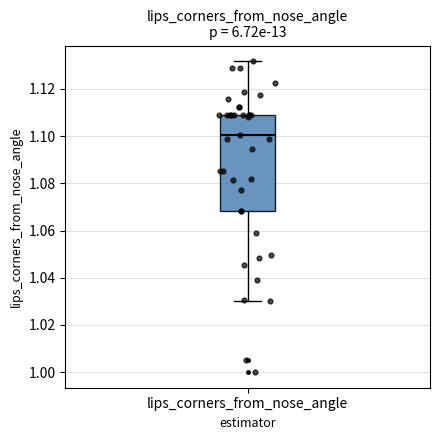

Where is the upper edge of the box for lips_corners_from_nose_angle on the y-axis? The values are not printed on the chart, so give them approximately, as read against the axis.

1.108